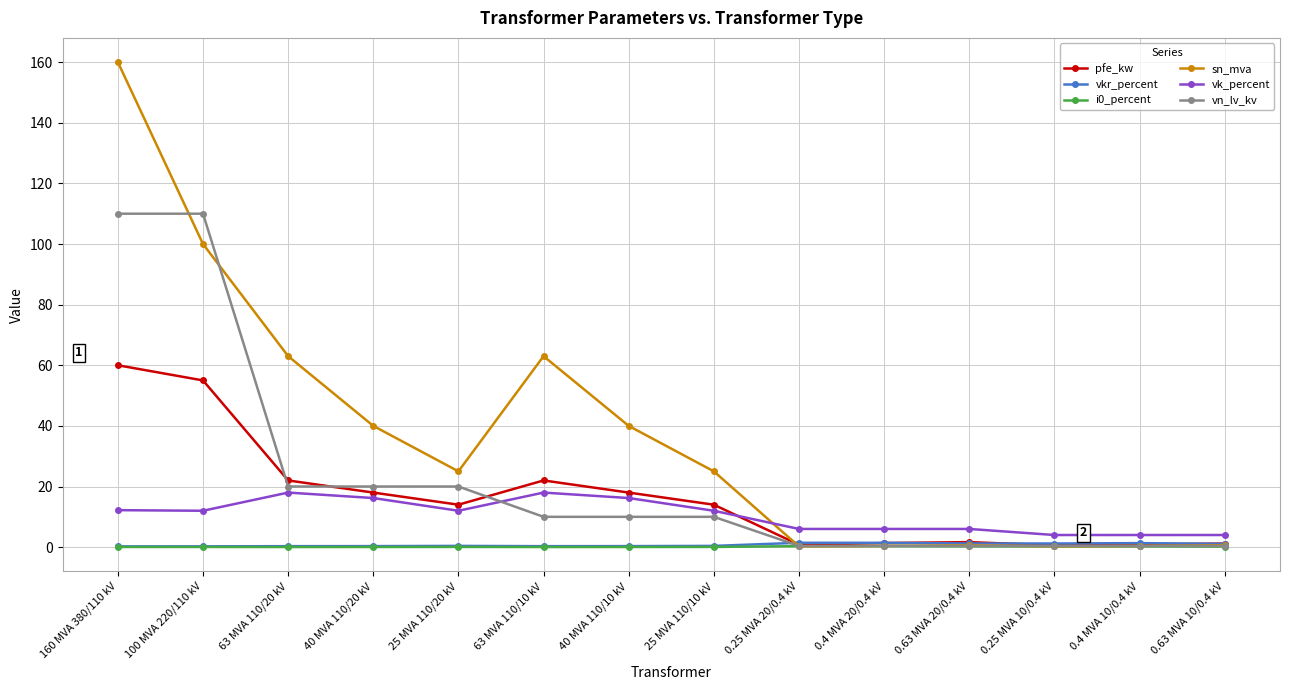

How many categories are shown in the chart?

14